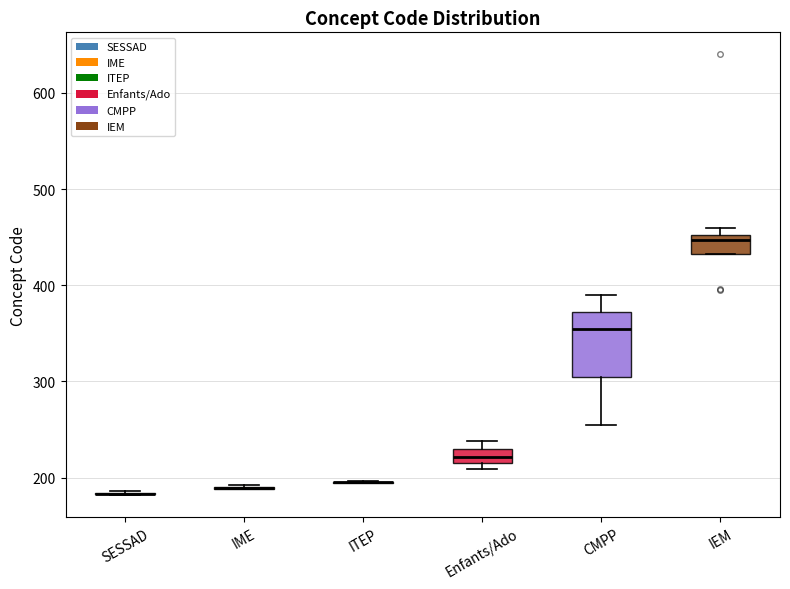

Comparing the boxes themselves (not the whiskers), which one is the tallest?

CMPP